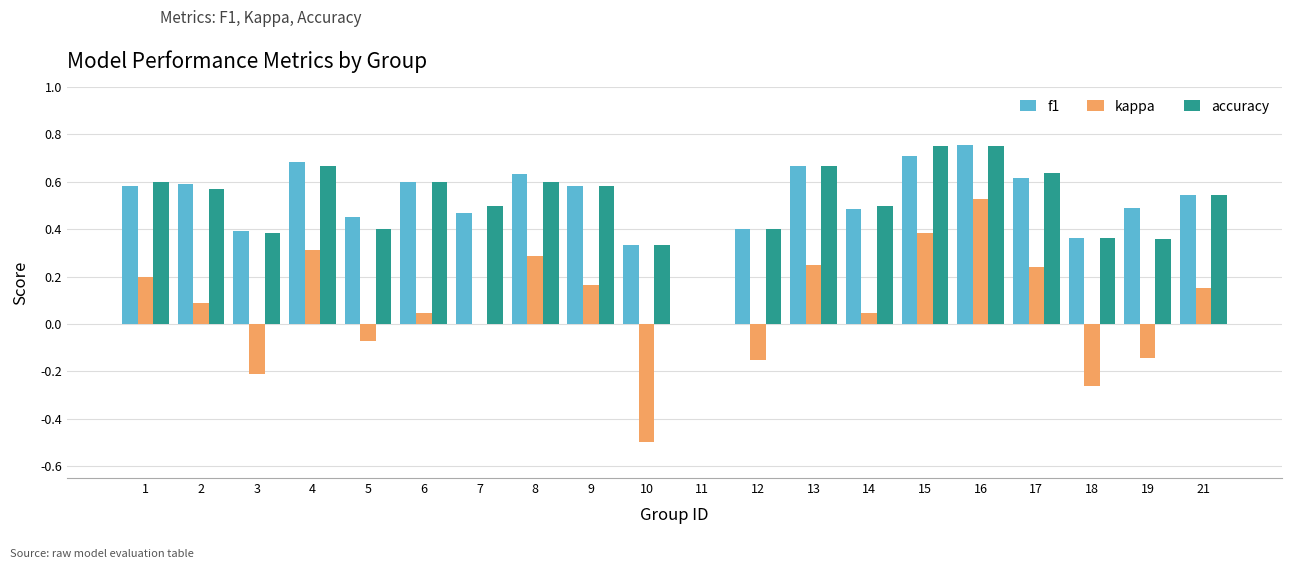

Is it true that f1 equals 0.2 at 8?

False